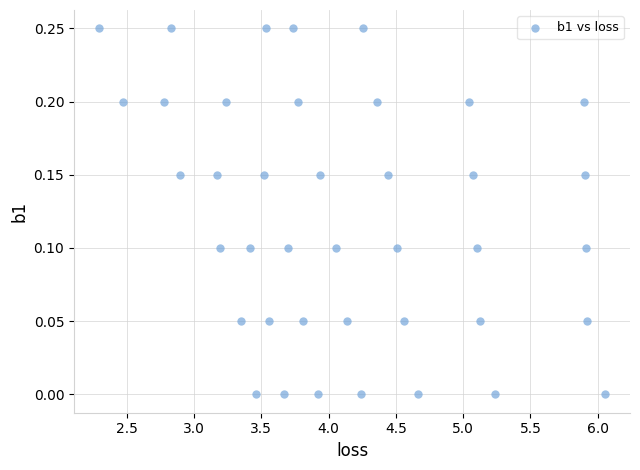

What is the range of X values (max minus min)?

3.8